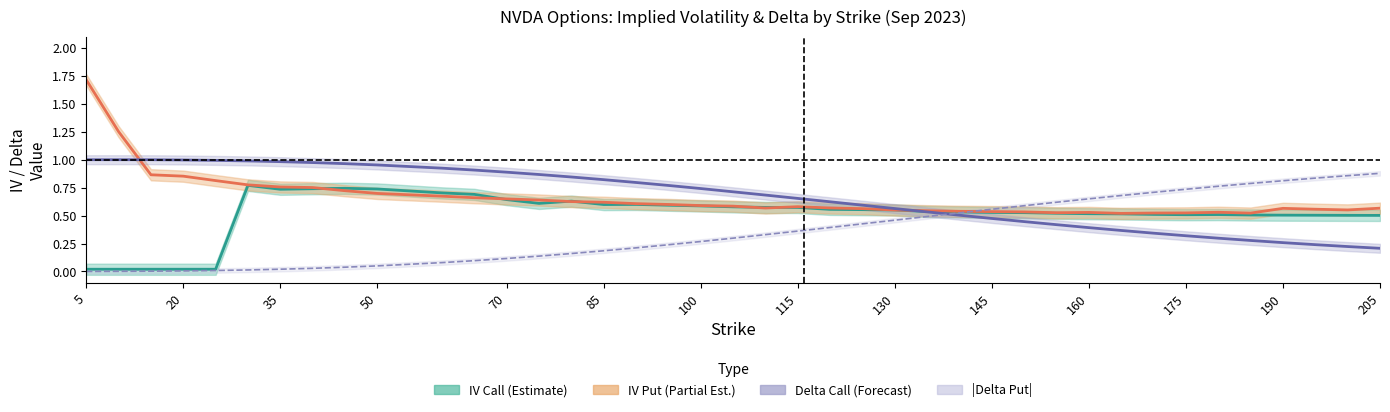

After their last crossing, which series has the higher values: |Delta Put| or IV Call (Estimate)?

|Delta Put|